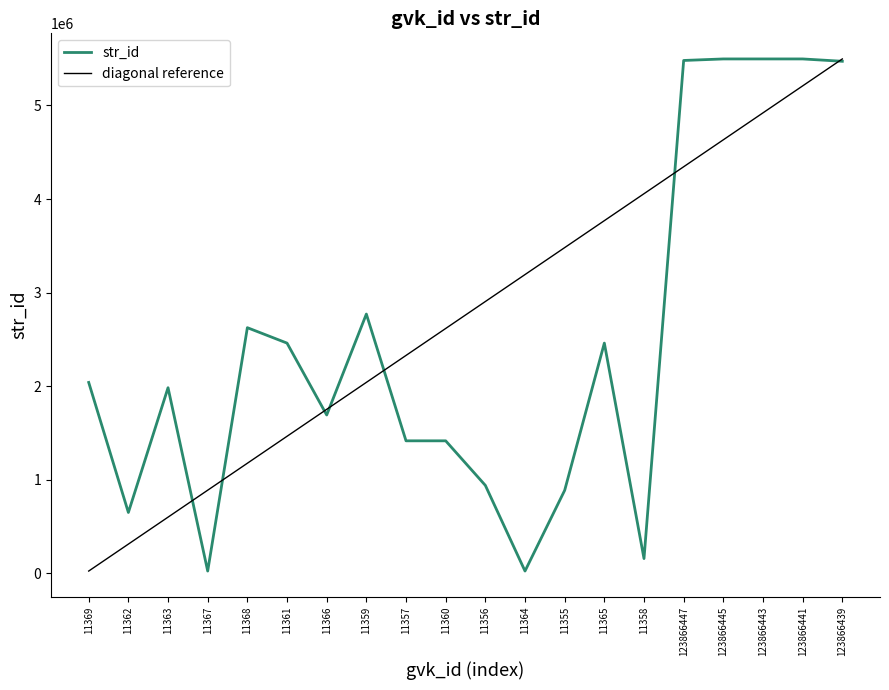

What is the label of the 13th point from the right?

11359